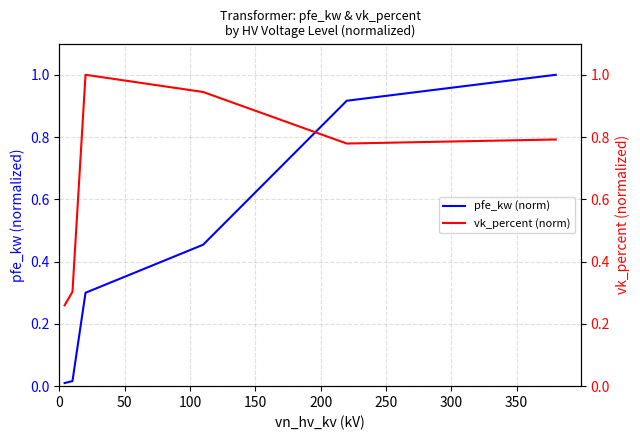

Rank the series by their average value, from highest to lowest.

vk_percent (norm), pfe_kw (norm)